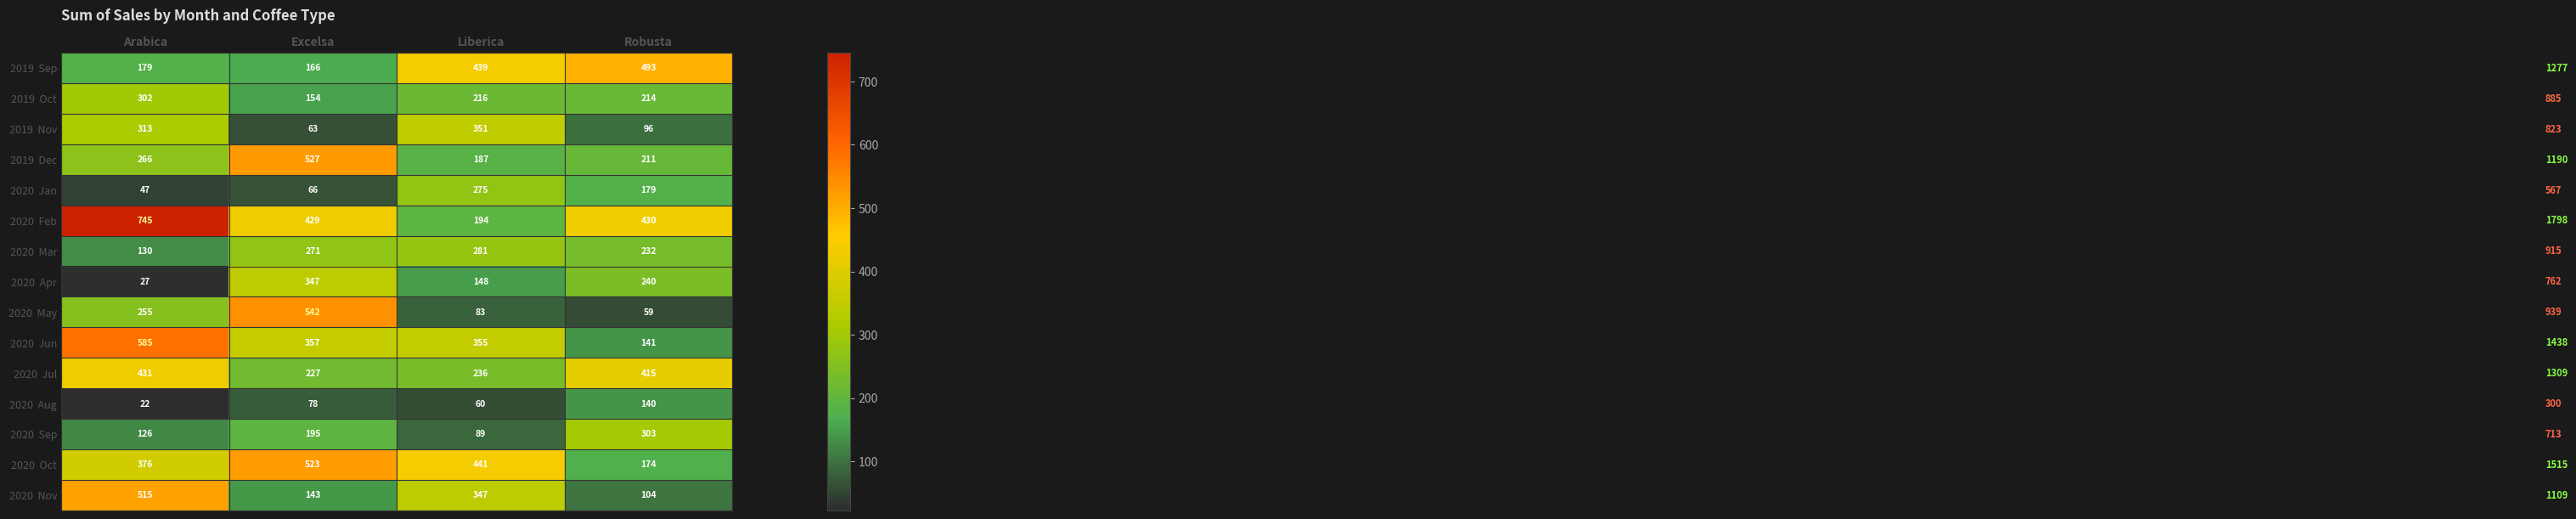

Which category has the highest value across all series?

Arabica